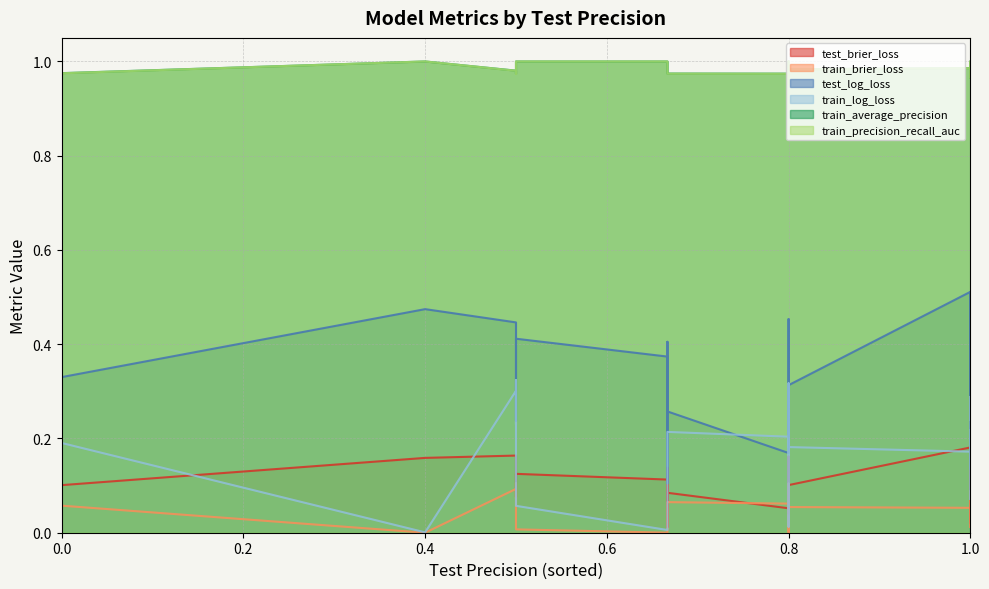

Which series has the largest total across all categories?

train_average_precision